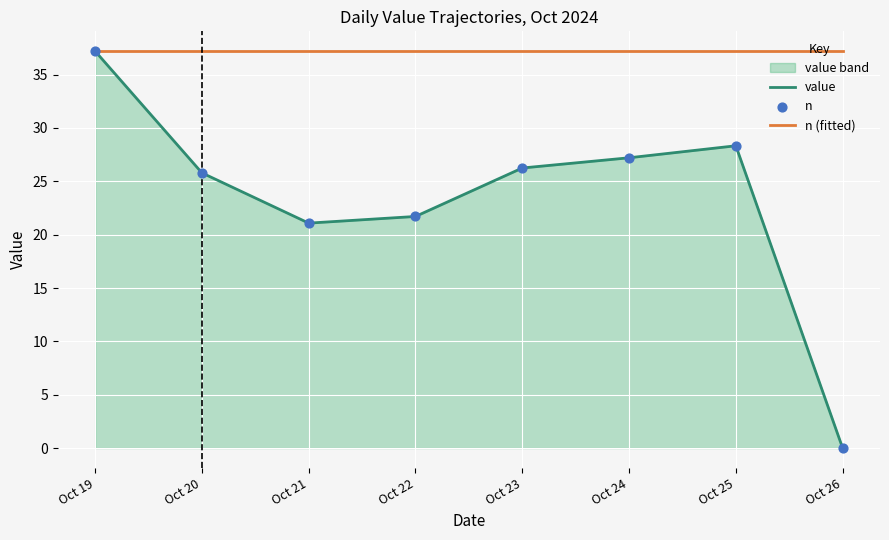

What is the total value across all series at Oct 21?

58.3